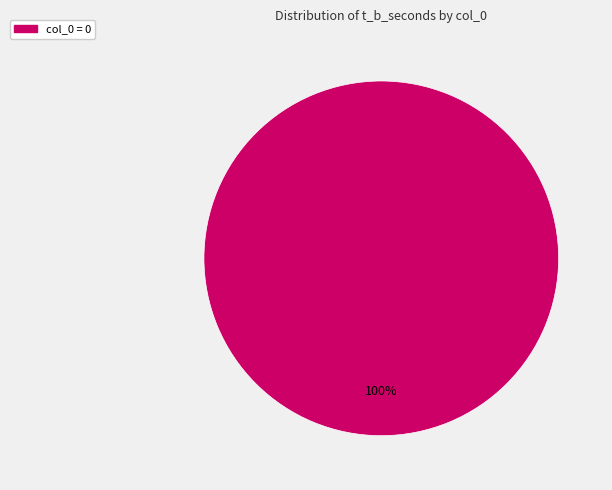

Is there a majority slice in this chart?

Yes